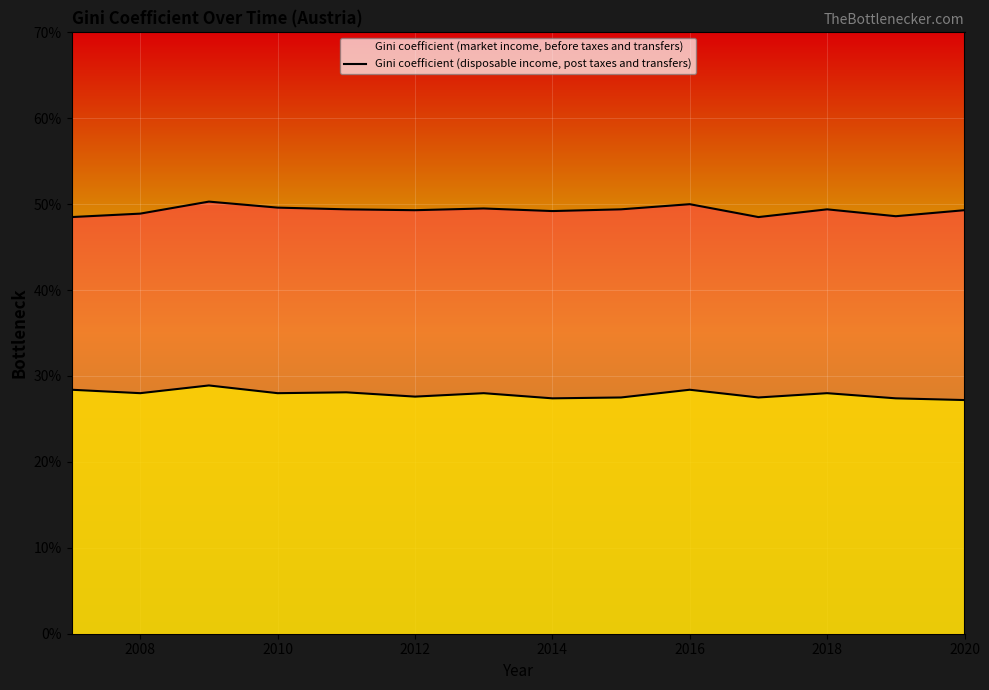

Reading right to left, what are all the values shown in this chart?

Gini coefficient (market income, before taxes and transfers): 0.5	0.5	0.5	0.5	0.5	0.5	0.5	0.5	0.5	0.5	0.5	0.5	0.5	0.5
Gini coefficient (disposable income, post taxes and transfers): 0.3	0.3	0.3	0.3	0.3	0.3	0.3	0.3	0.3	0.3	0.3	0.3	0.3	0.3